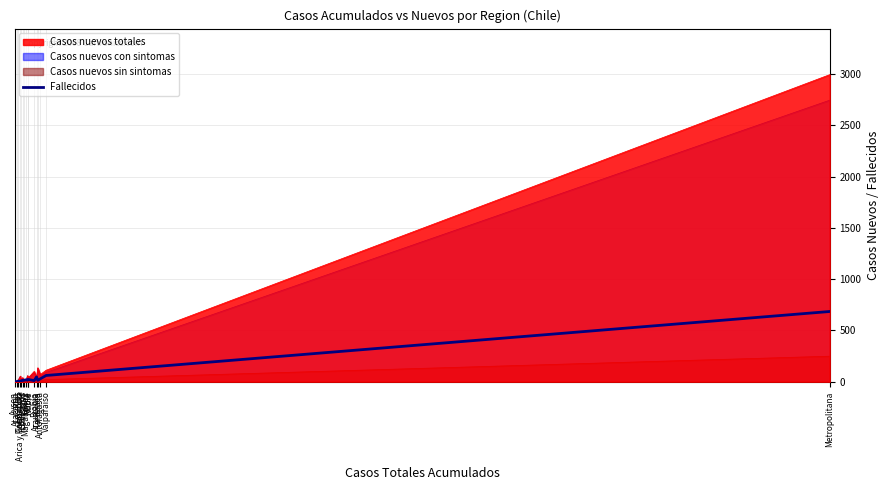

What is the value of the 4th point from the left?

2